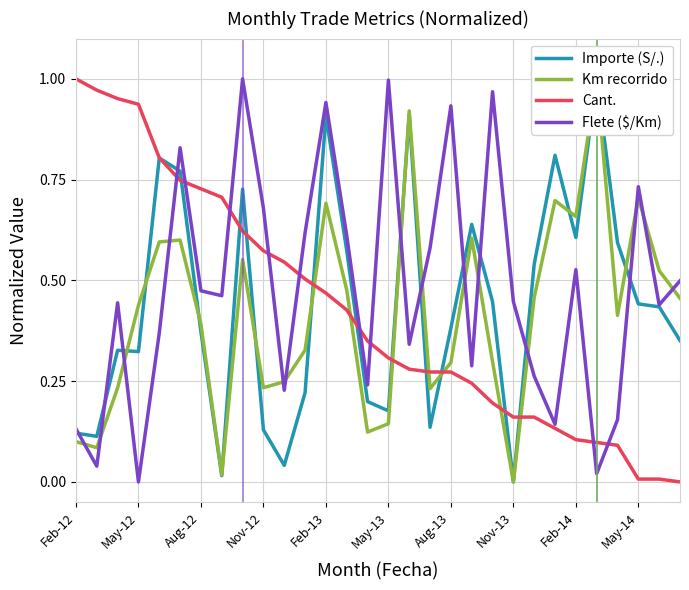

True or false: Importe (S/.) has a value of 0.4 at 26.

False